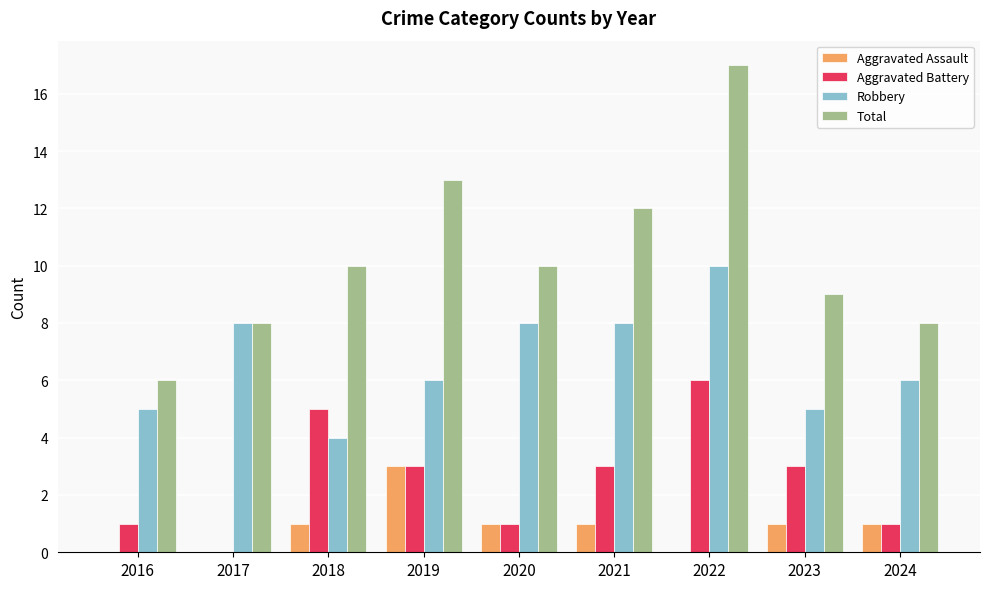

What value does the Aggravated Battery series have at 2023?

3